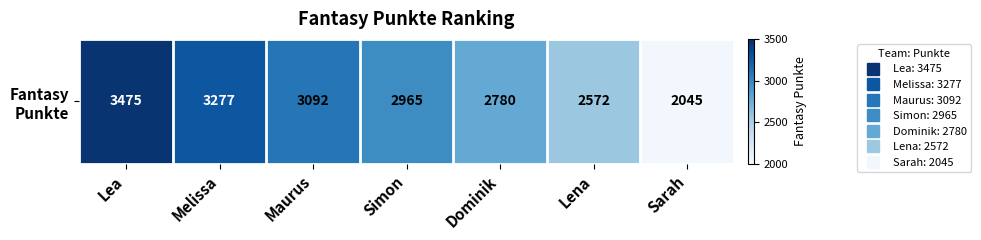

What is the sum of all values?

20206